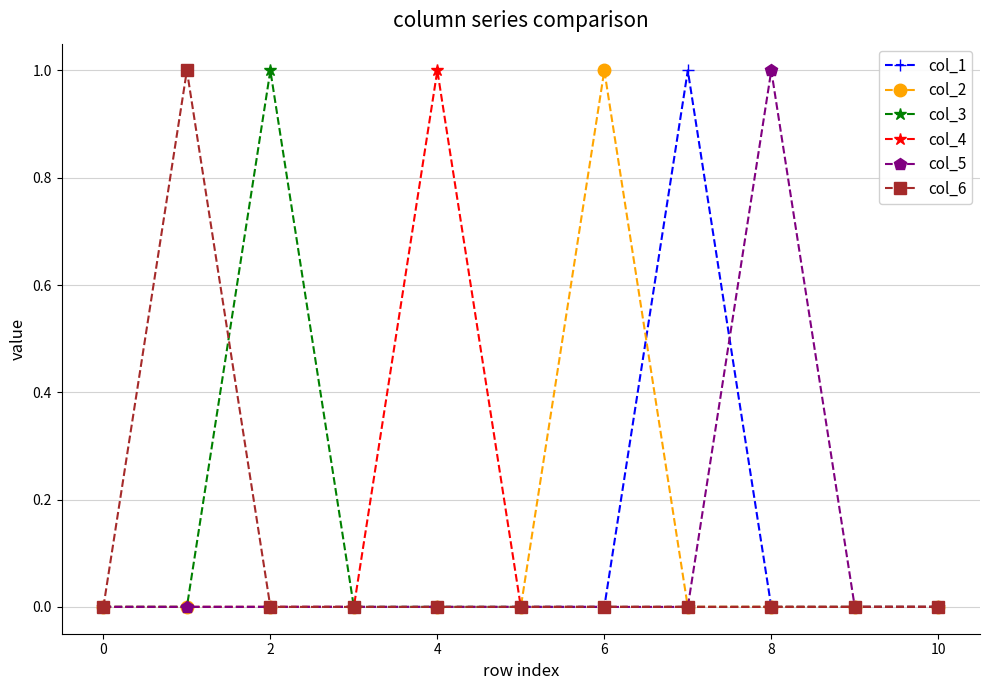

Reading right to left, list all the values displayed in this chart.

col_1: 0	0	0	1	0	0	0	0	0	0	0
col_2: 0	0	0	0	1	0	0	0	0	0	0
col_3: 0	0	0	0	0	0	0	0	1	0	0
col_4: 0	0	0	0	0	0	1	0	0	0	0
col_5: 0	0	1	0	0	0	0	0	0	0	0
col_6: 0	0	0	0	0	0	0	0	0	1	0